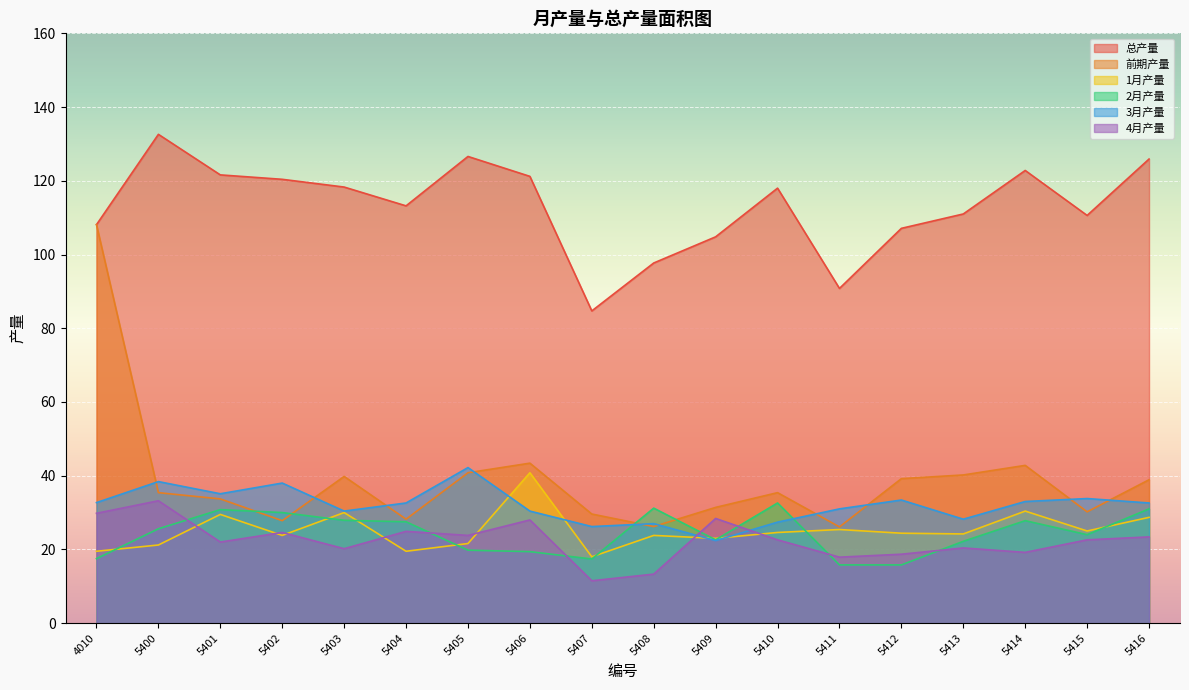

What is the spread (max minus min) of values at 5403?

98.1